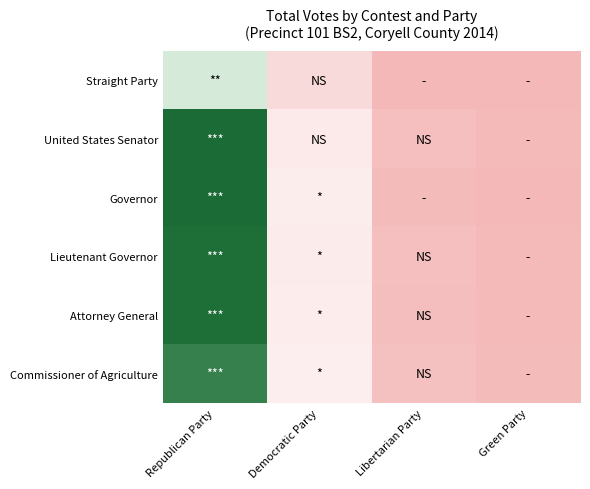

What is the maximum value shown in the chart?

351